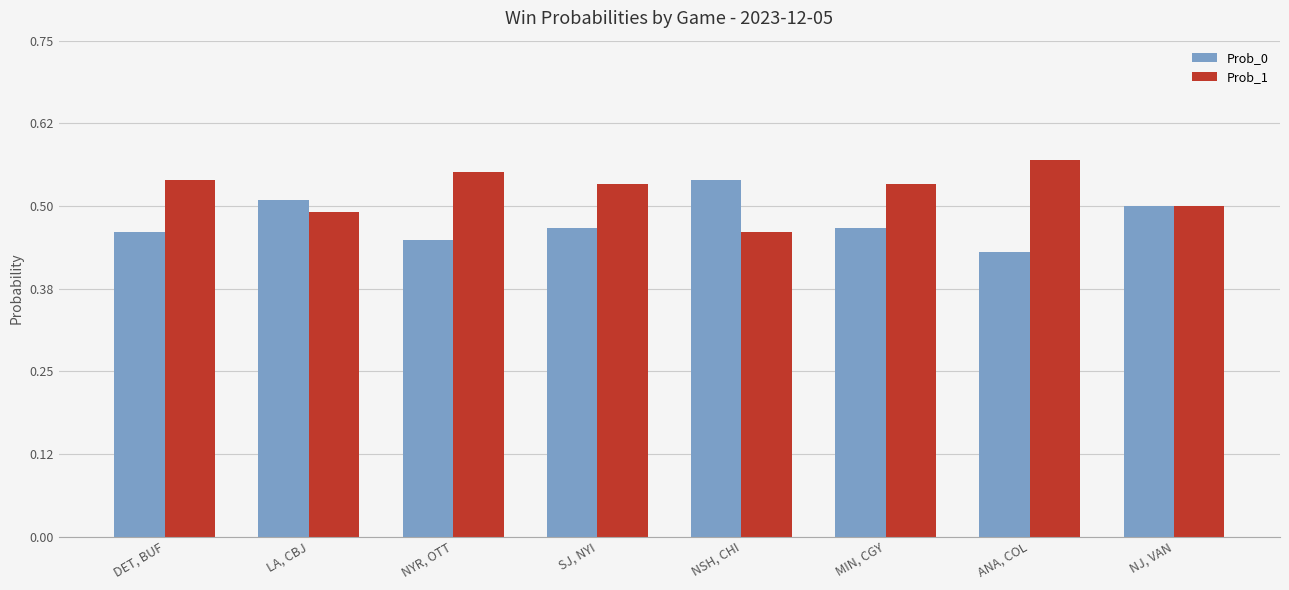

Rank the series by their average value, from lowest to highest.

Prob_0, Prob_1